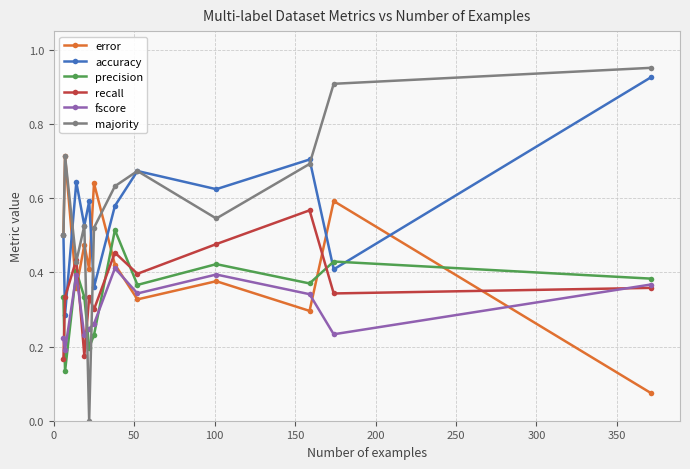

How many interior local peaks does the precision series have?

4